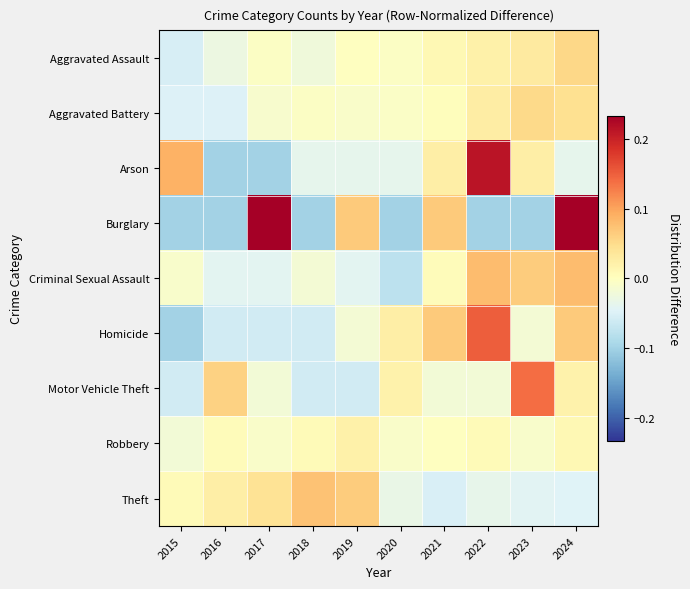

Reading left to right, transcribe all the data shown in this chart.

Aggravated Assault: 2015=-0.1	2016=-0.0	2017=-0.0	2018=-0.0	2019=-0.0	2020=-0.0	2021=0.0	2022=0.0	2023=0.0	2024=0.1
Aggravated Battery: 2015=-0.0	2016=-0.0	2017=-0.0	2018=-0.0	2019=-0.0	2020=-0.0	2021=0.0	2022=0.0	2023=0.1	2024=0.0
Arson: 2015=0.1	2016=-0.1	2017=-0.1	2018=-0.0	2019=-0.0	2020=-0.0	2021=0.0	2022=0.2	2023=0.0	2024=-0.0
Burglary: 2015=-0.1	2016=-0.1	2017=0.2	2018=-0.1	2019=0.1	2020=-0.1	2021=0.1	2022=-0.1	2023=-0.1	2024=0.2
Criminal Sexual Assault: 2015=-0.0	2016=-0.0	2017=-0.0	2018=-0.0	2019=-0.0	2020=-0.1	2021=0.0	2022=0.1	2023=0.1	2024=0.1
Homicide: 2015=-0.1	2016=-0.1	2017=-0.1	2018=-0.1	2019=-0.0	2020=0.0	2021=0.1	2022=0.1	2023=-0.0	2024=0.1
Motor Vehicle Theft: 2015=-0.1	2016=0.1	2017=-0.0	2018=-0.1	2019=-0.1	2020=0.0	2021=-0.0	2022=-0.0	2023=0.1	2024=0.0
Robbery: 2015=-0.0	2016=0.0	2017=-0.0	2018=0.0	2019=0.0	2020=-0.0	2021=-0.0	2022=0.0	2023=-0.0	2024=0.0
Theft: 2015=0.0	2016=0.0	2017=0.0	2018=0.1	2019=0.1	2020=-0.0	2021=-0.1	2022=-0.0	2023=-0.0	2024=-0.0